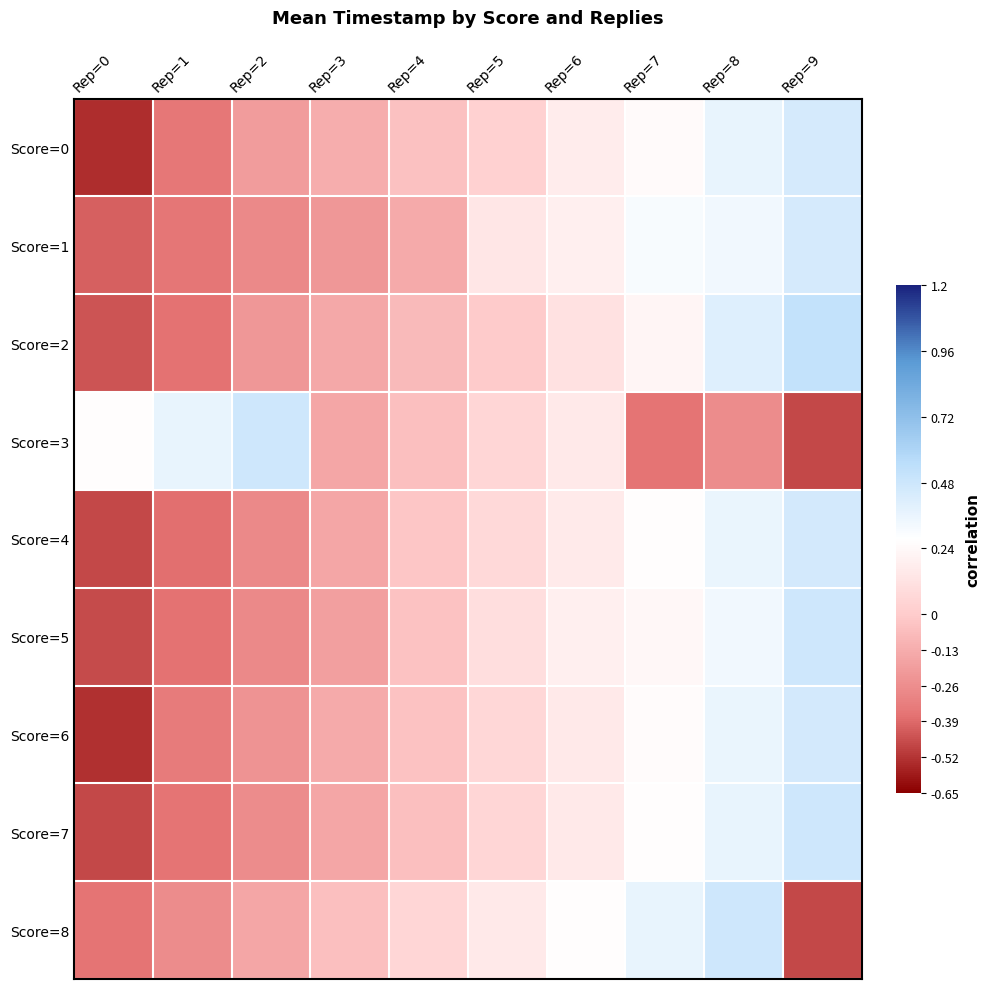

At which category is the sum across all series the highest?

Rep=8